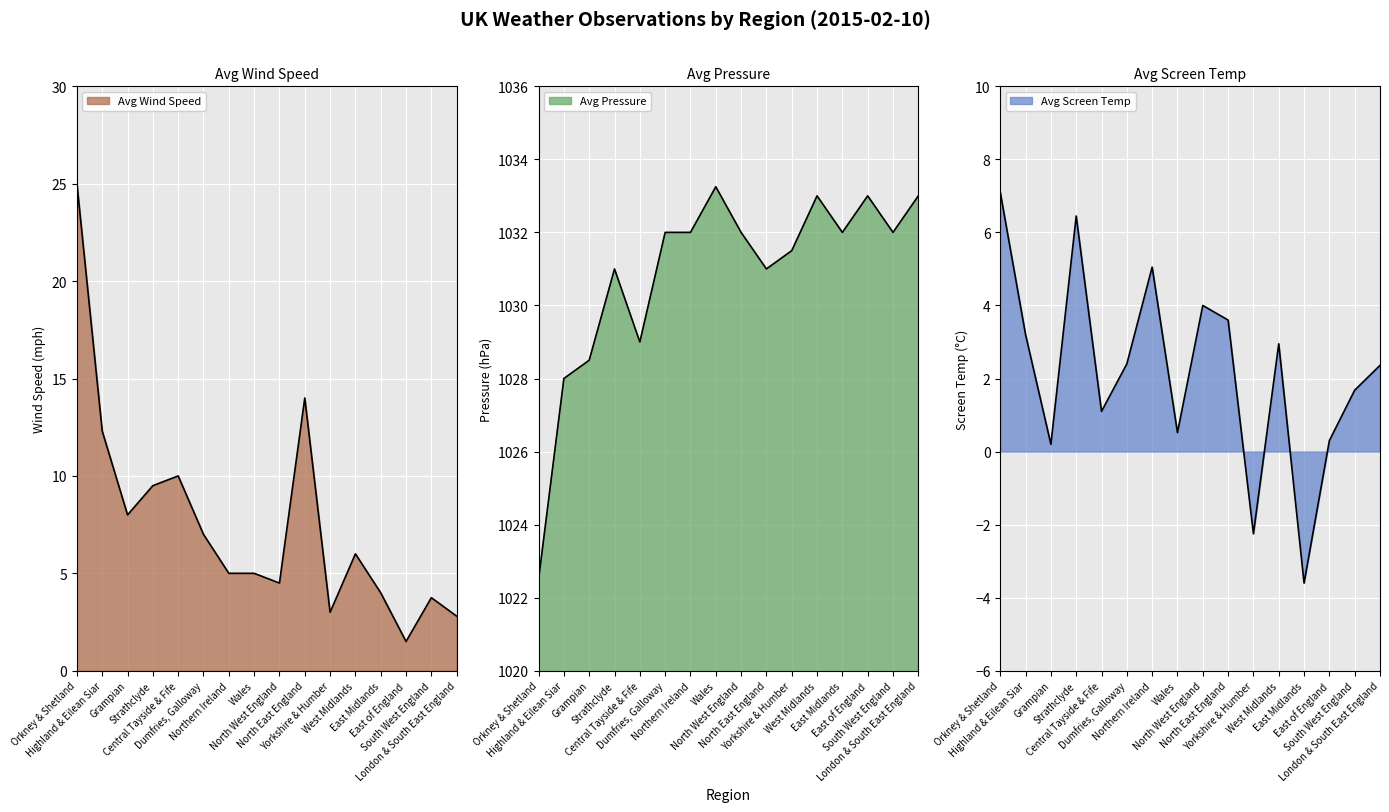

At how many categories does at least one series exceed 540?

16